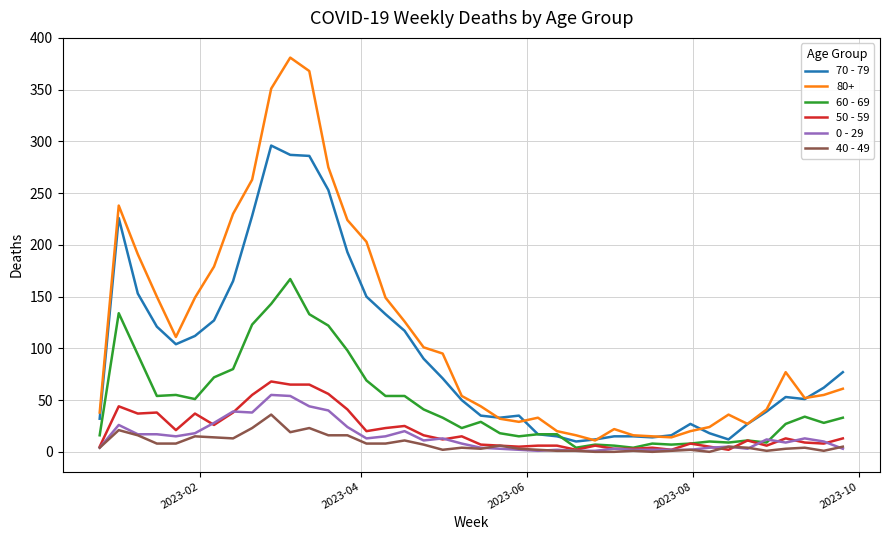

Which series has the largest total across all categories?

80+